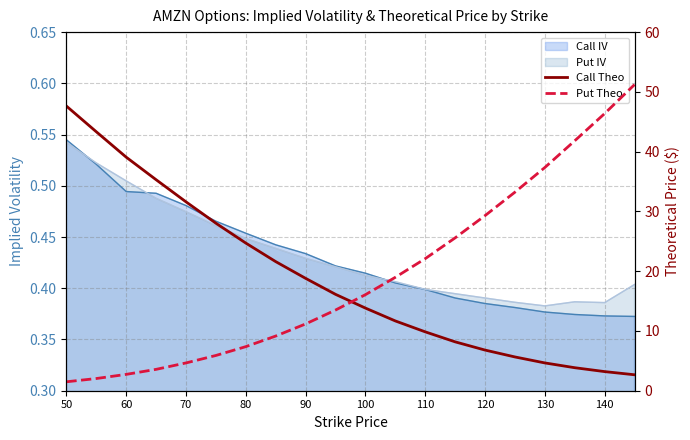

Which has a higher value, 110 or 50?

50